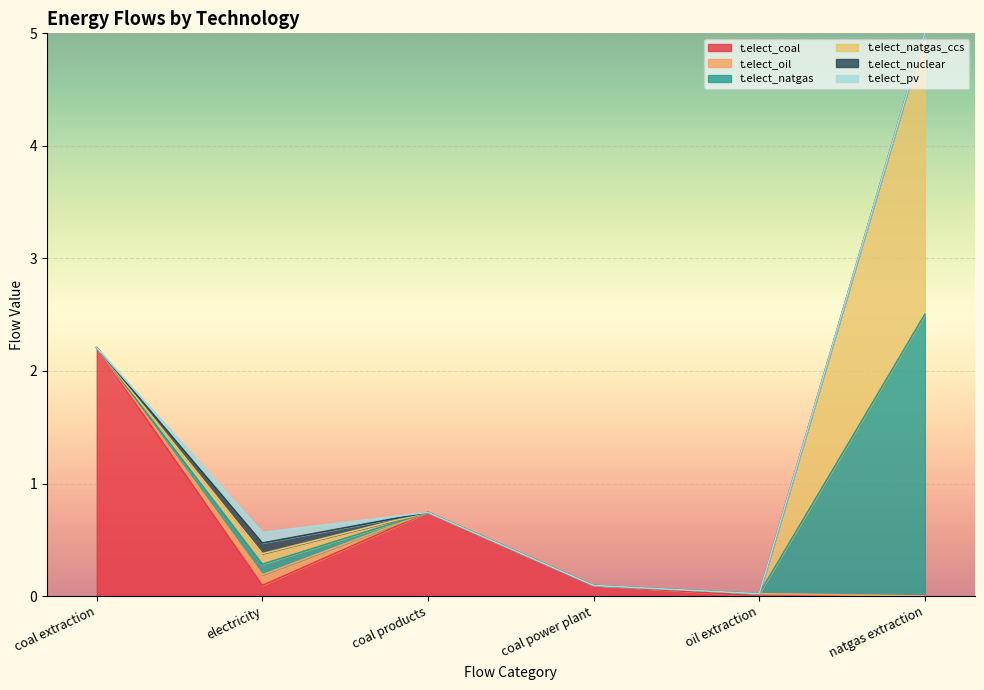

At how many categories does at least one series exceed 0?

6